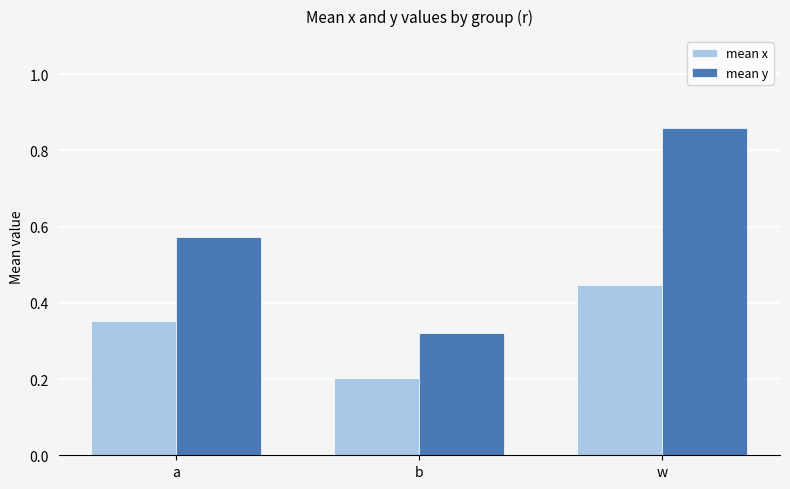

Rank the series at b from highest to lowest value.

mean y, mean x